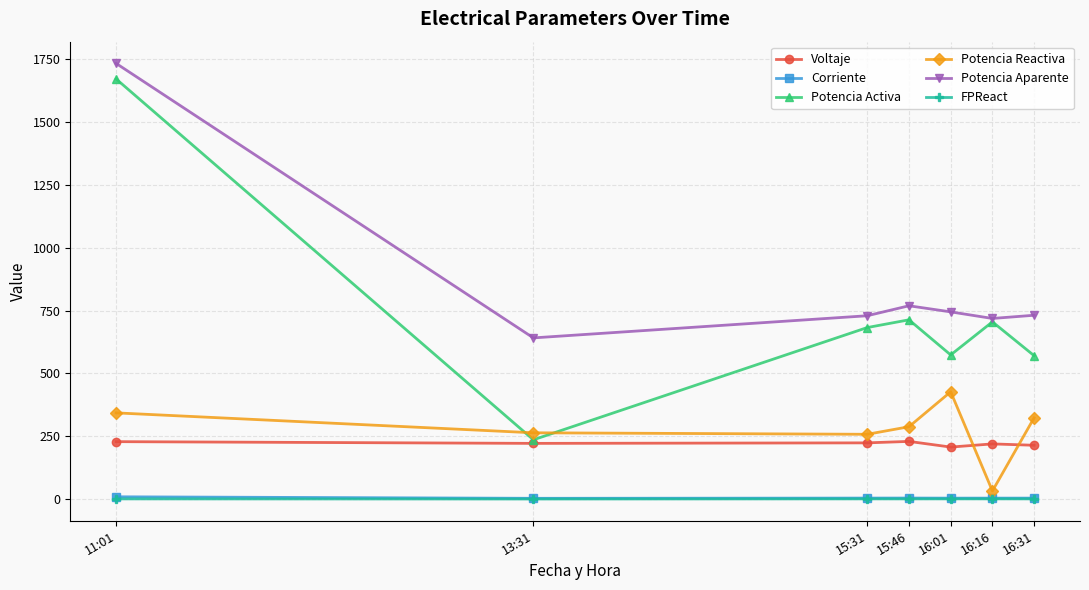

What is the approximate value of Corriente at 16:31?

3.7